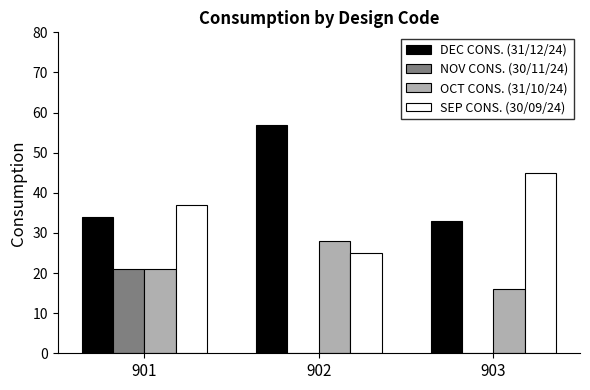

Reading left to right, list all the values displayed in this chart.

DEC CONS. (31/12/24): 901=34	902=57	903=33
NOV CONS. (30/11/24): 901=21	902=0	903=0
OCT CONS. (31/10/24): 901=21	902=28	903=16
SEP CONS. (30/09/24): 901=37	902=25	903=45